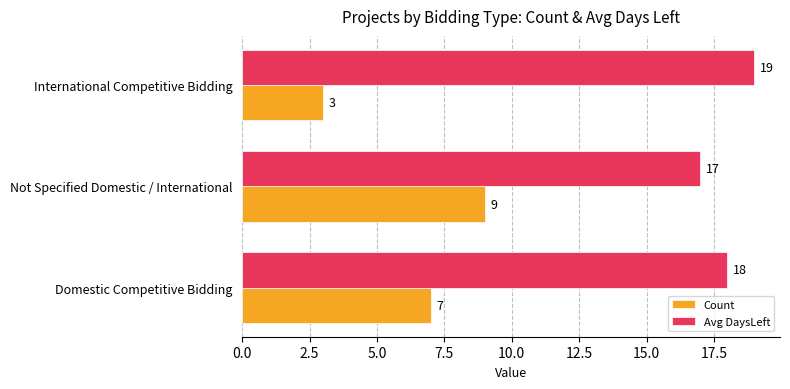

List the series in order of their overall mean, lowest first.

Count, Avg DaysLeft